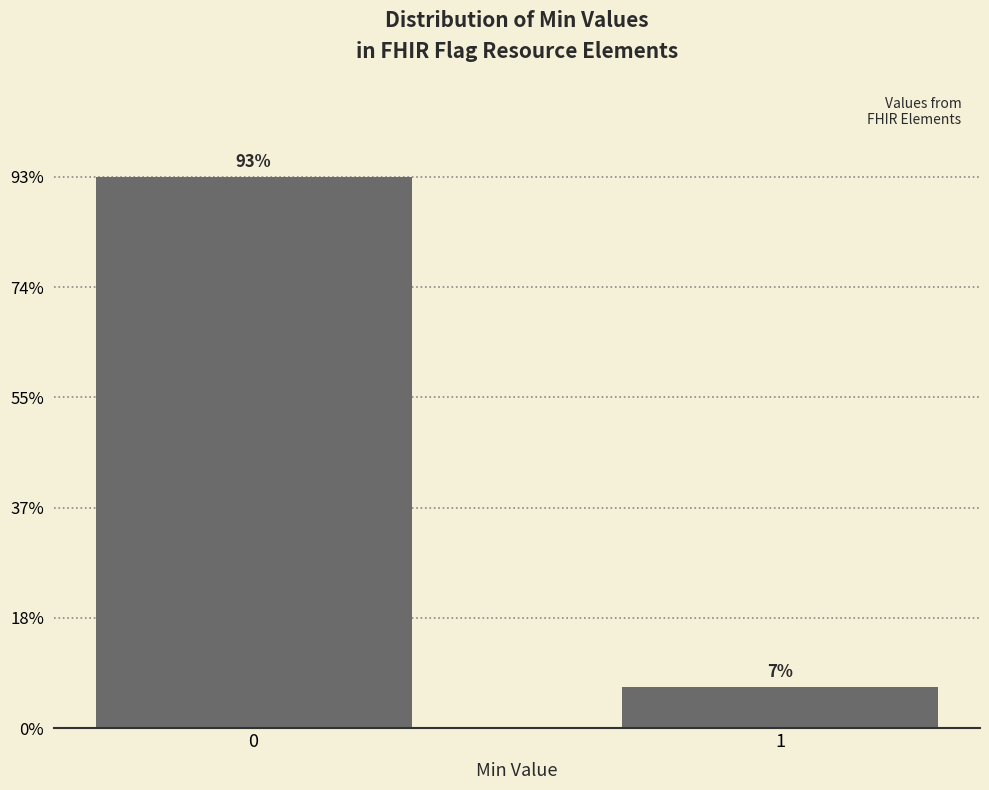

Are the bars horizontal?

No